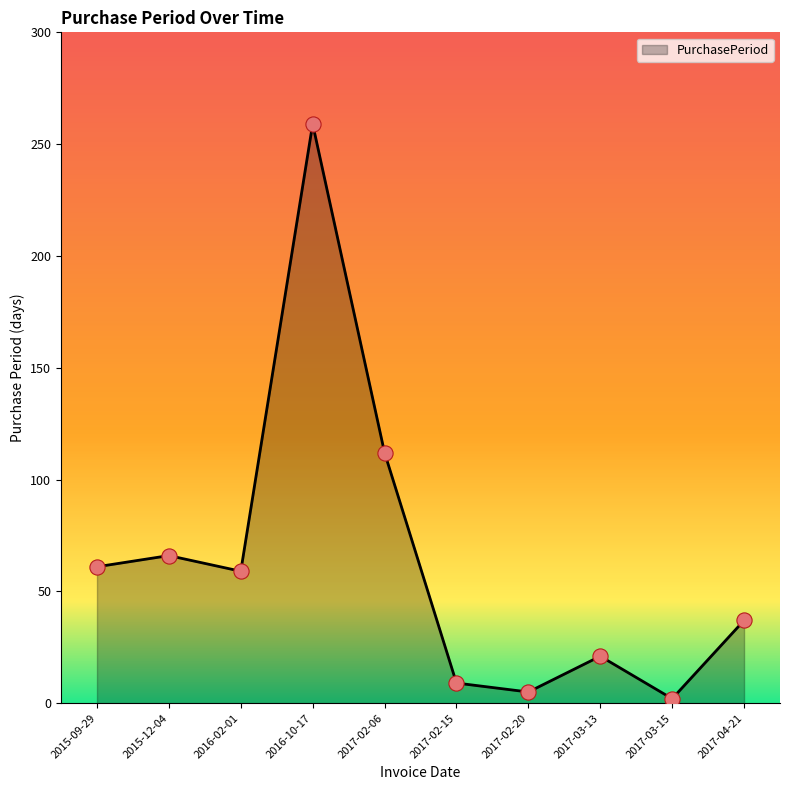

Which has a higher value, 2017-04-21 or 2017-03-13?

2017-04-21